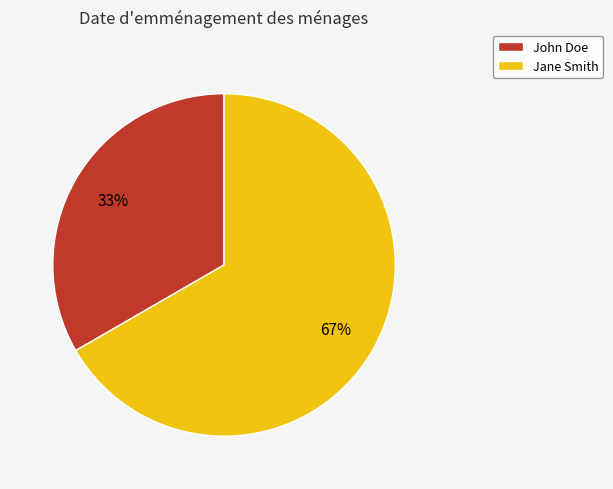

To the nearest percent, what is the average slice percentage?

50%